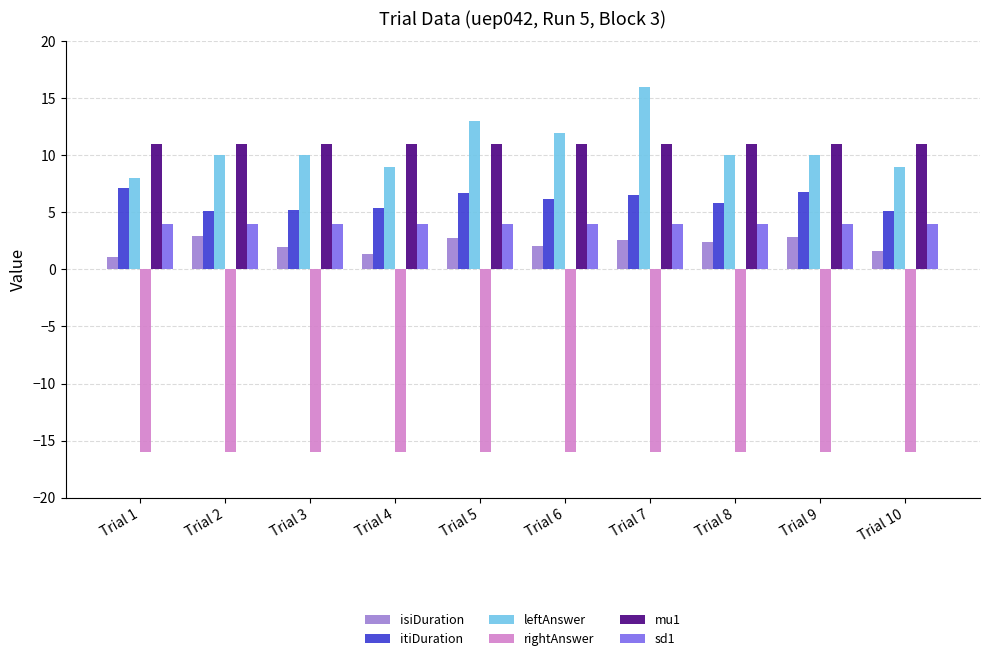

What is the average value of the sd1 series?

4.0